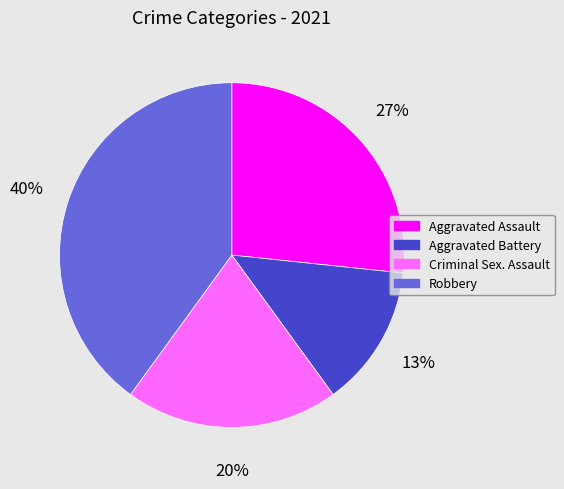

Which slice is the smallest?

Aggravated Battery